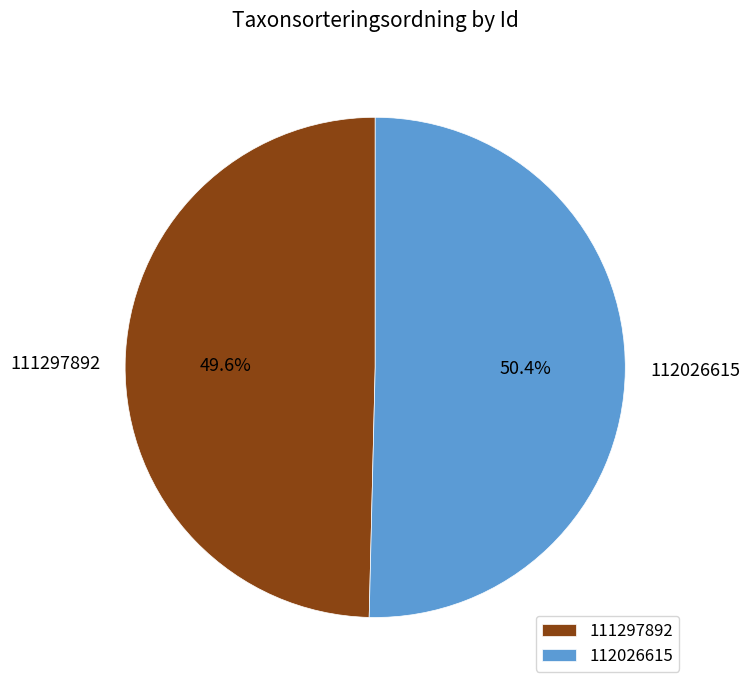

Count the number of slices in the pie.

2